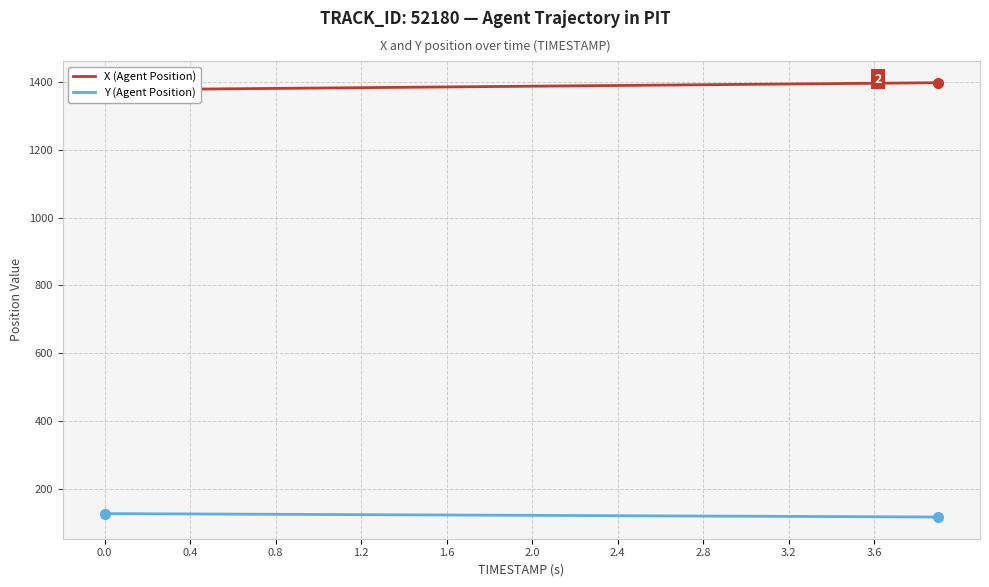

How many lines are shown in the chart?

2